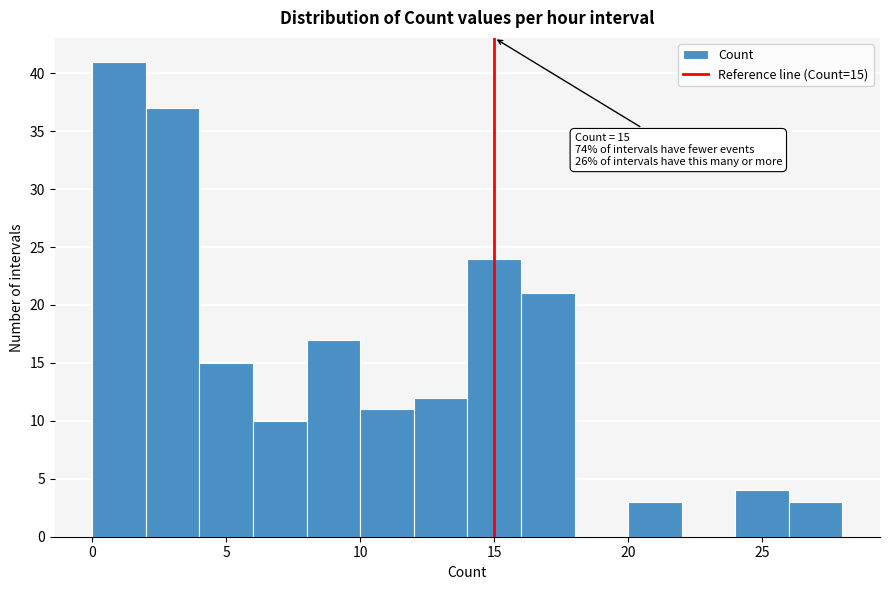

Which range on the x-axis has the tallest bar?

0 to 2